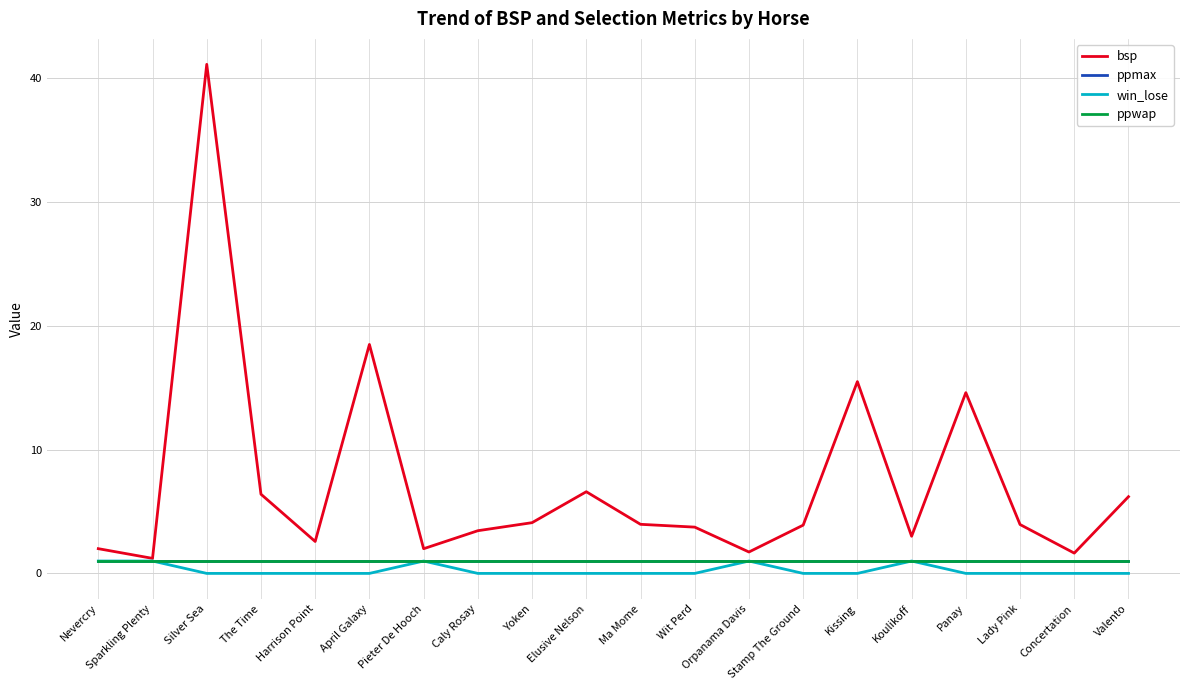

Reading left to right, what are all the values shown in this chart?

bsp: Nevercry=2.0	Sparkling Plenty=1.2	Silver Sea=41.1	The Time=6.4	Harrison Point=2.6	April Galaxy=18.5	Pieter De Hooch=2.0	Caly Rosay=3.5	Yoken=4.1	Elusive Nelson=6.6	Ma Mome=4.0	Wit Perd=3.7	Orpanama Davis=1.7	Stamp The Ground=3.9	Kissing=15.5	Koulikoff=3.0	Panay=14.6	Lady Pink=4.0	Concertation=1.6	Valento=6.2
ppmax: Nevercry=1.0	Sparkling Plenty=1.0	Silver Sea=1.0	The Time=1.0	Harrison Point=1.0	April Galaxy=1.0	Pieter De Hooch=1.0	Caly Rosay=1.0	Yoken=1.0	Elusive Nelson=1.0	Ma Mome=1.0	Wit Perd=1.0	Orpanama Davis=1.0	Stamp The Ground=1.0	Kissing=1.0	Koulikoff=1.0	Panay=1.0	Lady Pink=1.0	Concertation=1.0	Valento=1.0
win_lose: Nevercry=1.0	Sparkling Plenty=1.0	Silver Sea=0.0	The Time=0.0	Harrison Point=0.0	April Galaxy=0.0	Pieter De Hooch=1.0	Caly Rosay=0.0	Yoken=0.0	Elusive Nelson=0.0	Ma Mome=0.0	Wit Perd=0.0	Orpanama Davis=1.0	Stamp The Ground=0.0	Kissing=0.0	Koulikoff=1.0	Panay=0.0	Lady Pink=0.0	Concertation=0.0	Valento=0.0
ppwap: Nevercry=1.0	Sparkling Plenty=1.0	Silver Sea=1.0	The Time=1.0	Harrison Point=1.0	April Galaxy=1.0	Pieter De Hooch=1.0	Caly Rosay=1.0	Yoken=1.0	Elusive Nelson=1.0	Ma Mome=1.0	Wit Perd=1.0	Orpanama Davis=1.0	Stamp The Ground=1.0	Kissing=1.0	Koulikoff=1.0	Panay=1.0	Lady Pink=1.0	Concertation=1.0	Valento=1.0